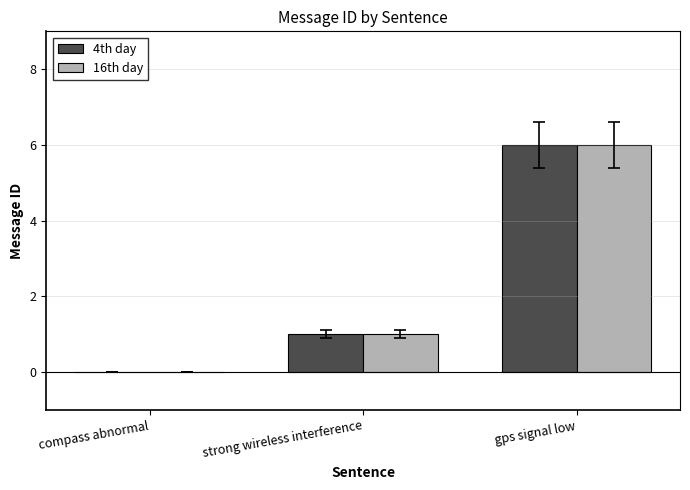

What is the sum of the 16th day values at gps signal low and compass abnormal?

6